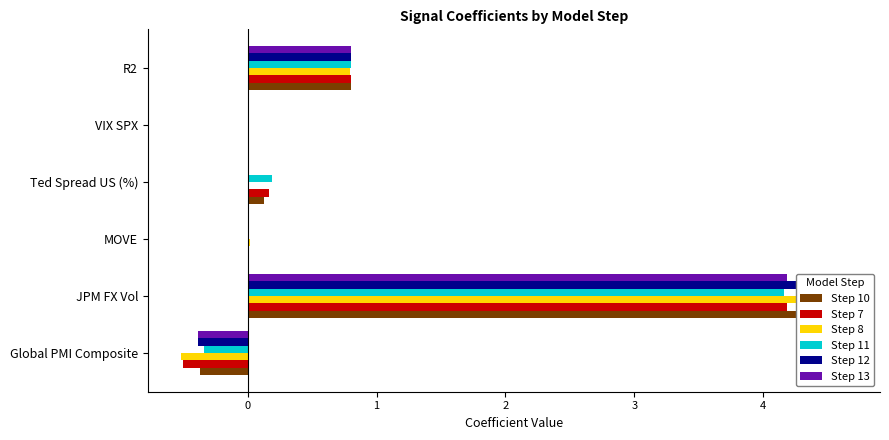

How many distinct data groups are displayed?

6